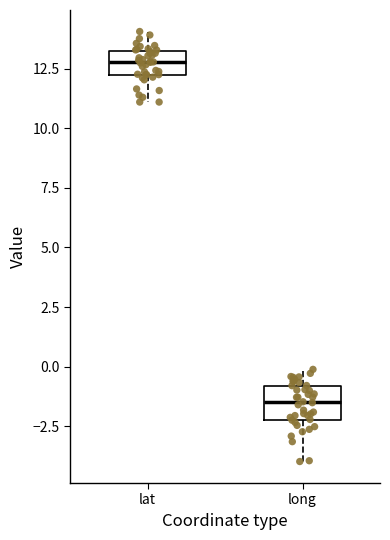

Reading left to right, read every box against the y-axis: the position of its median line, the range the box covers, and the ends of its whiskers. The values are not printed on the chart, so give them approximately, as read against the axis.

lat: median 13.0 (inside the box), box 12.0 to 13.0, whiskers 11.0 to 14.0
long: median -1.5, box -2.0 to -1.0, whiskers -4.0 to 0.0